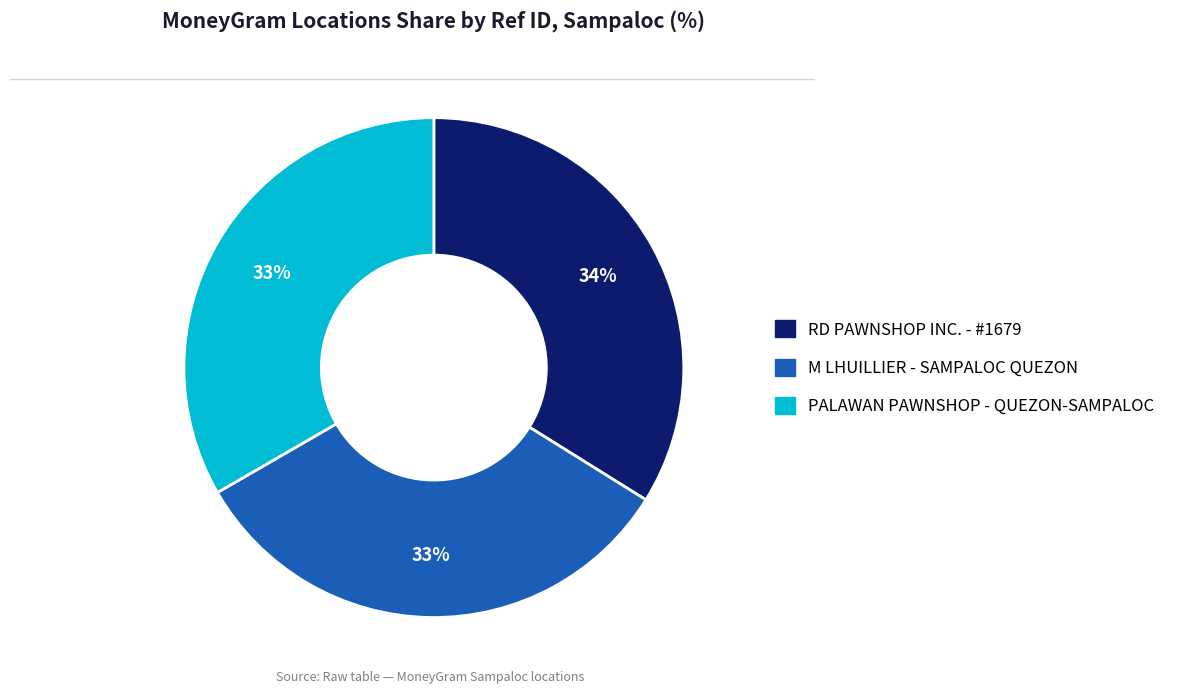

Does any single category account for the majority?

No